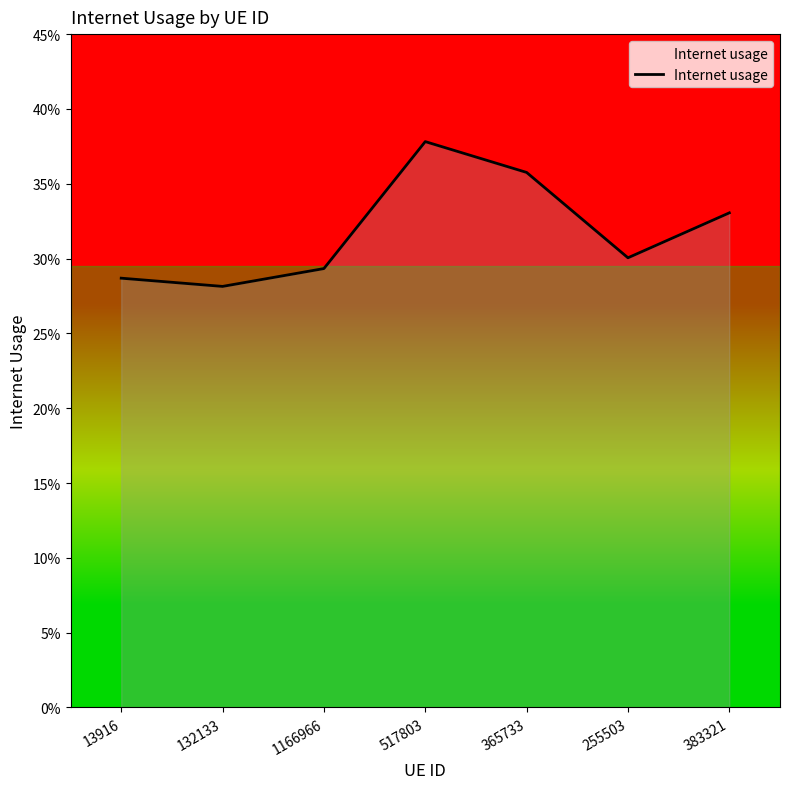

Reading left to right, transcribe all the data shown in this chart.

13916=0.3	132133=0.3	1166966=0.3	517803=0.4	365733=0.4	255503=0.3	383321=0.3